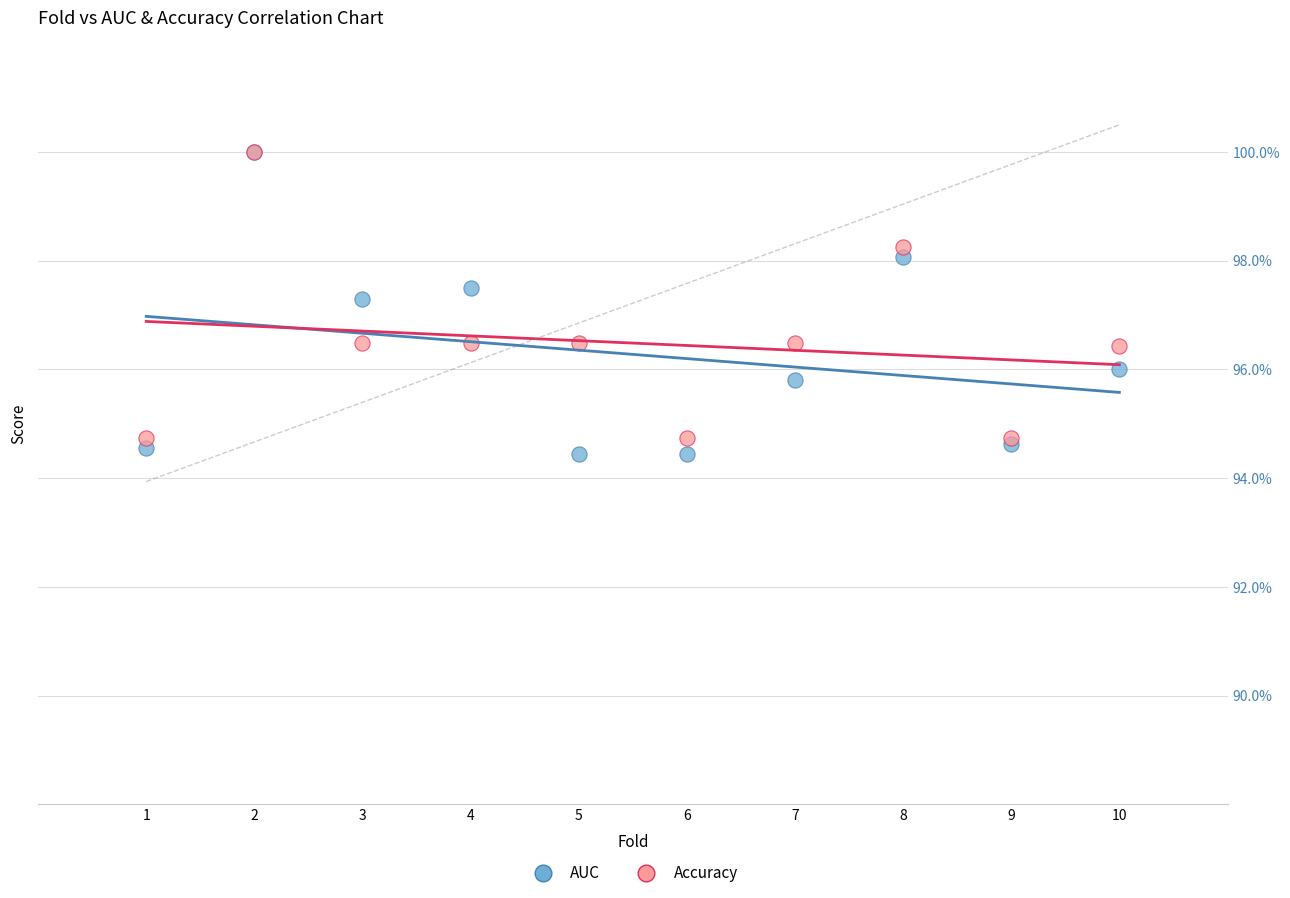

What are all the series names shown in the legend?

AUC, Accuracy